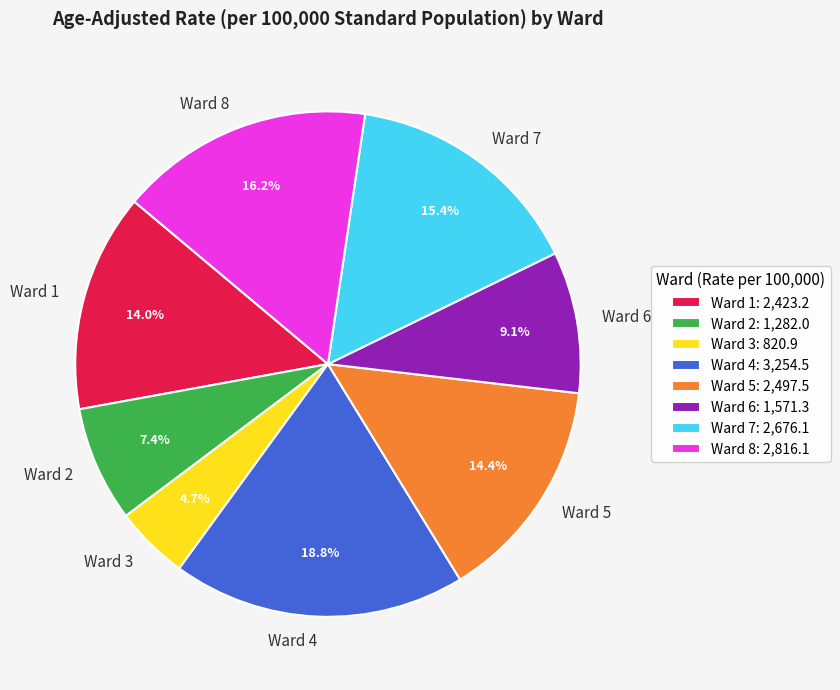

Which slice is the smallest?

Ward 3